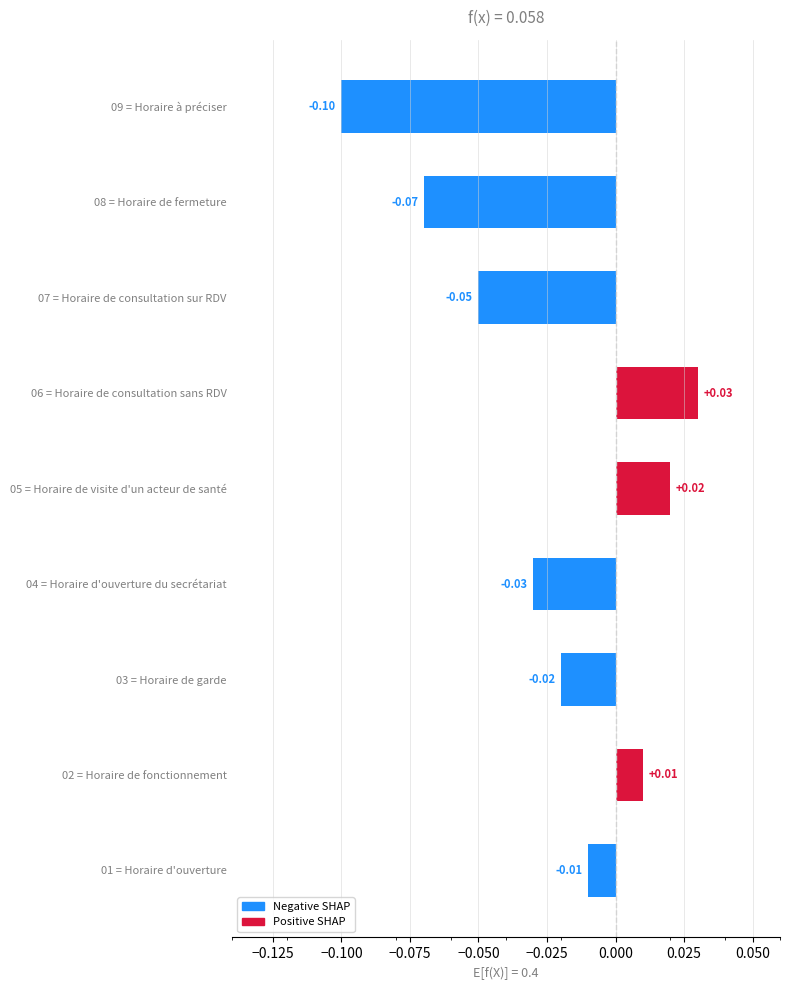

How many bars are there in total?

9